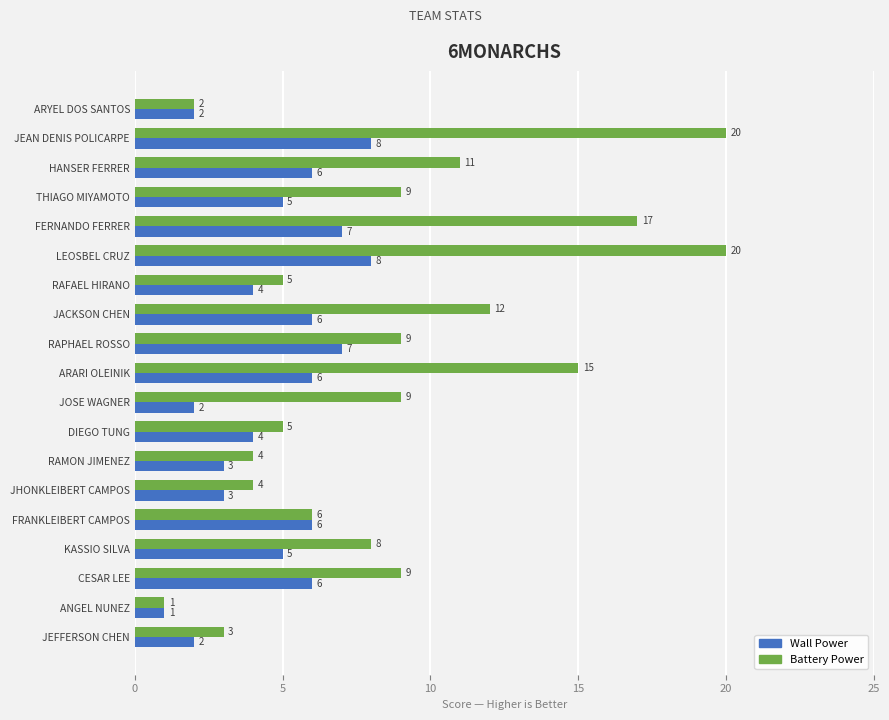

What is the sum of all Wall Power values?

91